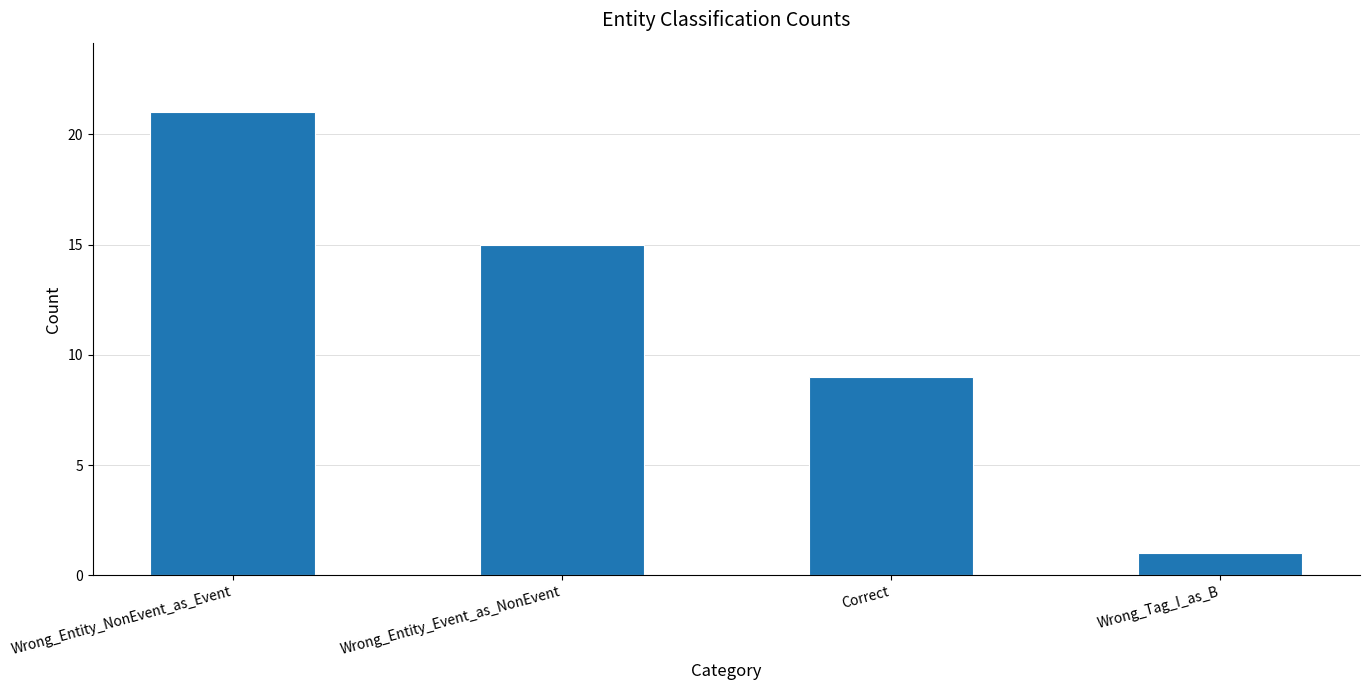

Are the bars horizontal?

No